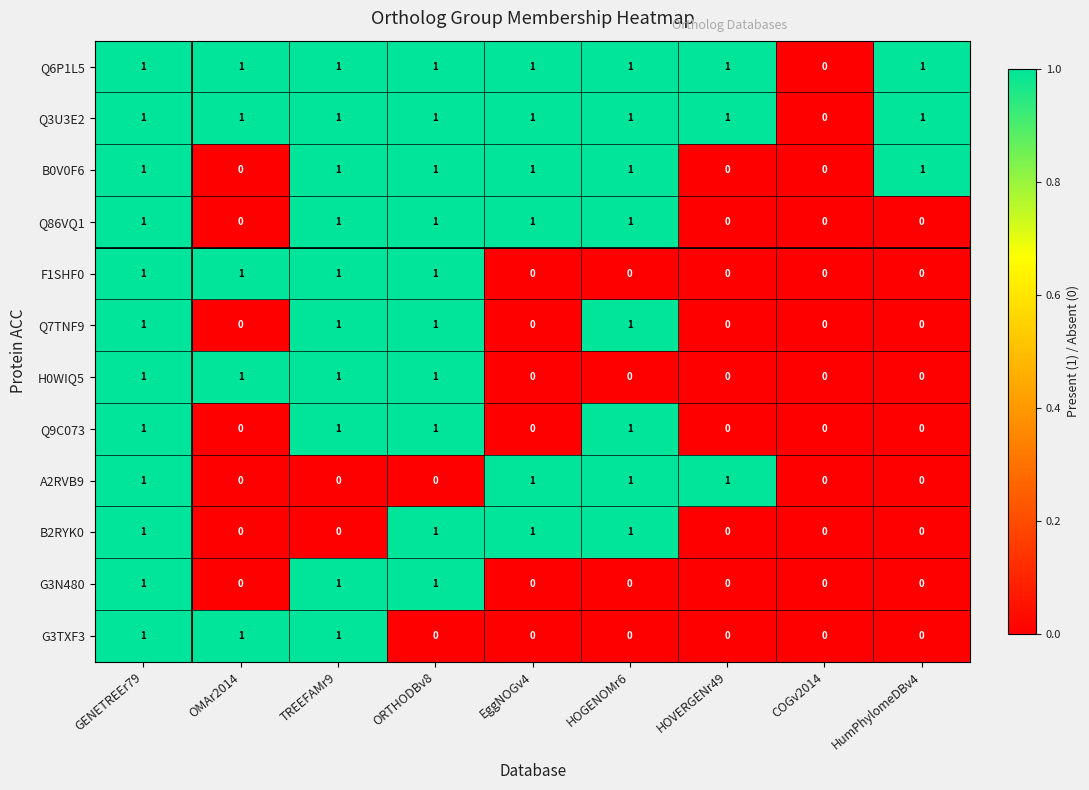

True or false: G3TXF3 has a value of 1 at HumPhylomeDBv4.

False